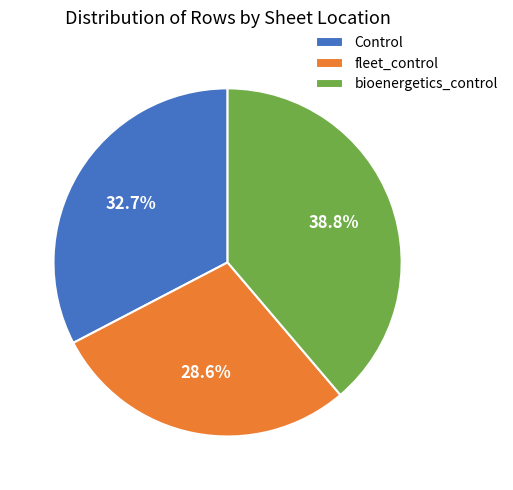

What is the smallest slice in the pie chart?

fleet_control